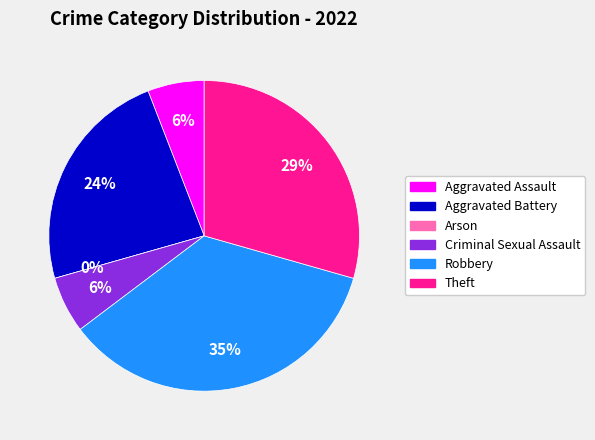

The Total slice represents 39% of the pie. True or false?

False